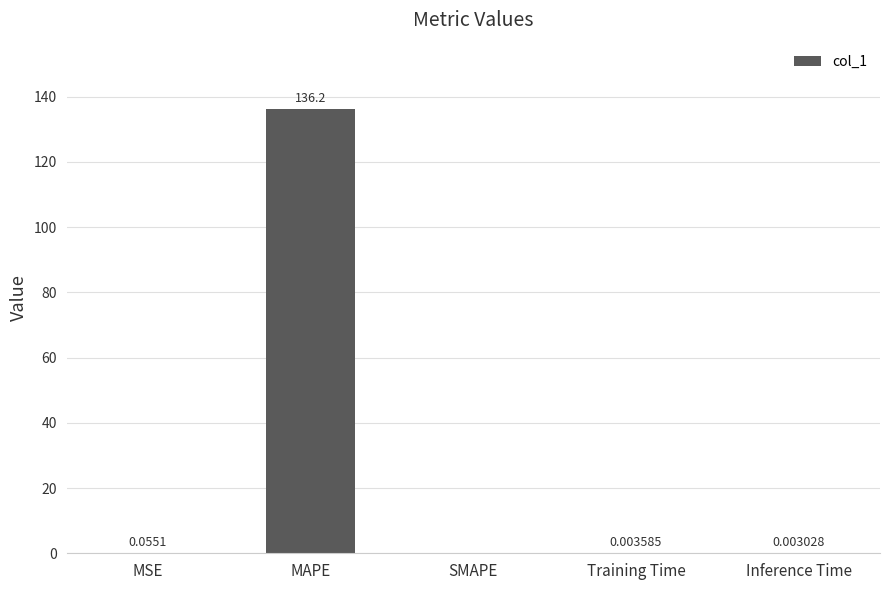

What is the sum of all values?

136.2